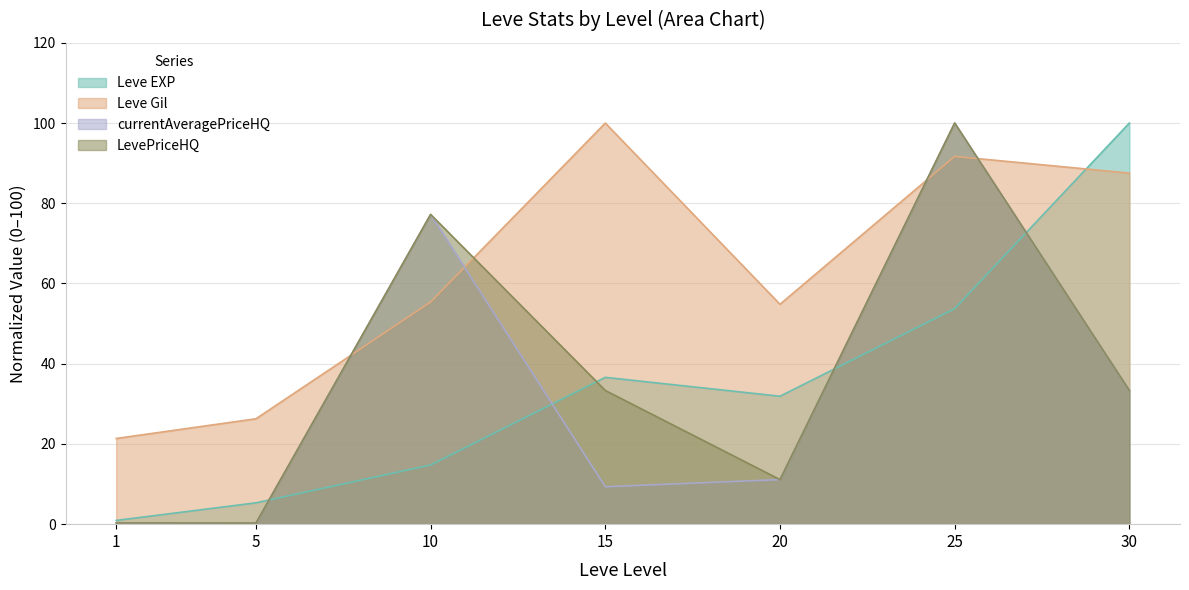

True or false: currentAveragePriceHQ has a value of 11.1 at 20.

True